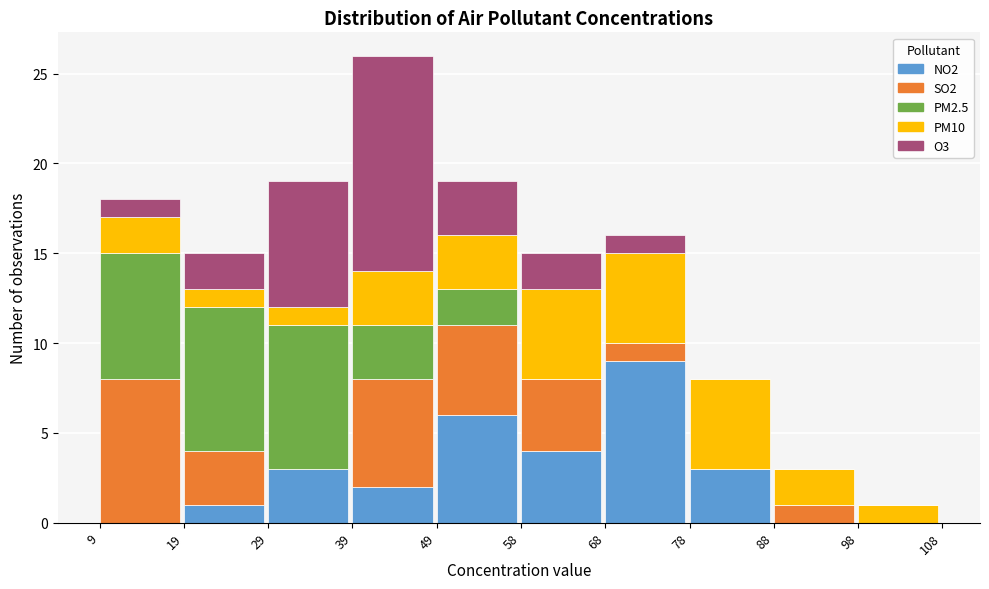

What is the total value across all series at 39?

26